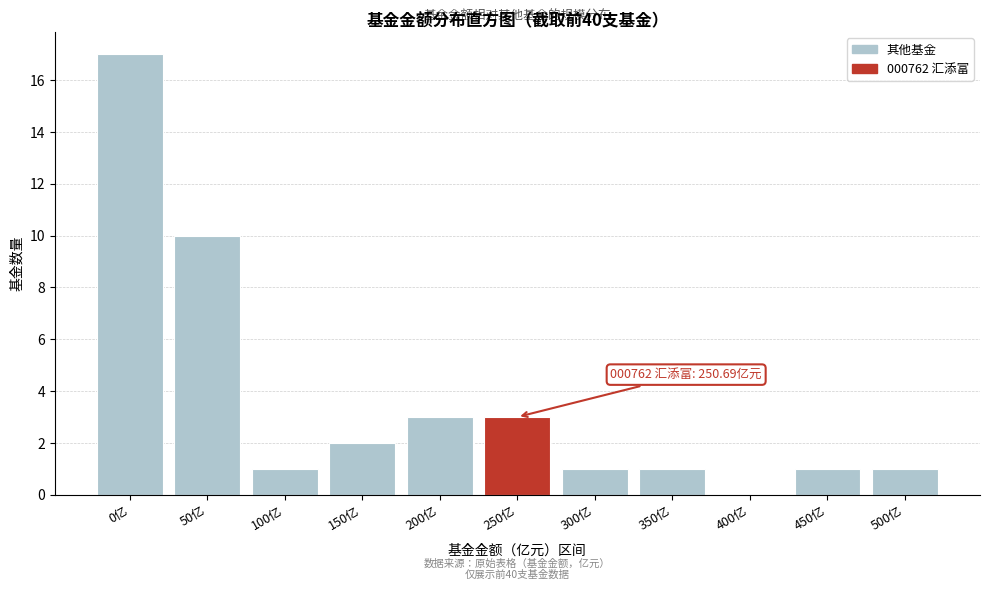

Reading right to left, transcribe all the data shown in this chart.

500亿=1	450亿=1	400亿=0	350亿=1	300亿=1	250亿=3	200亿=3	150亿=2	100亿=1	50亿=10	0亿=17